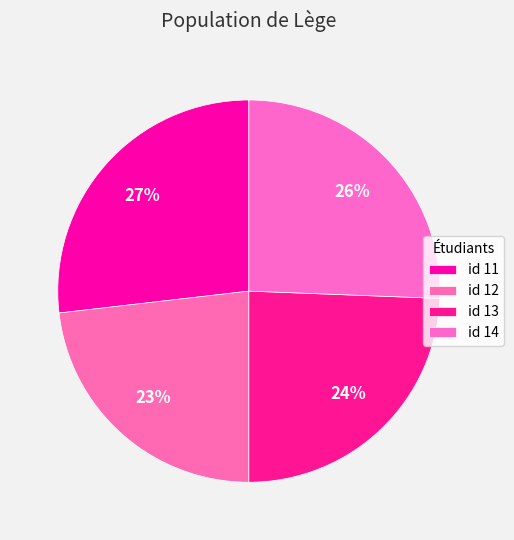

How many slices are in this pie chart?

4